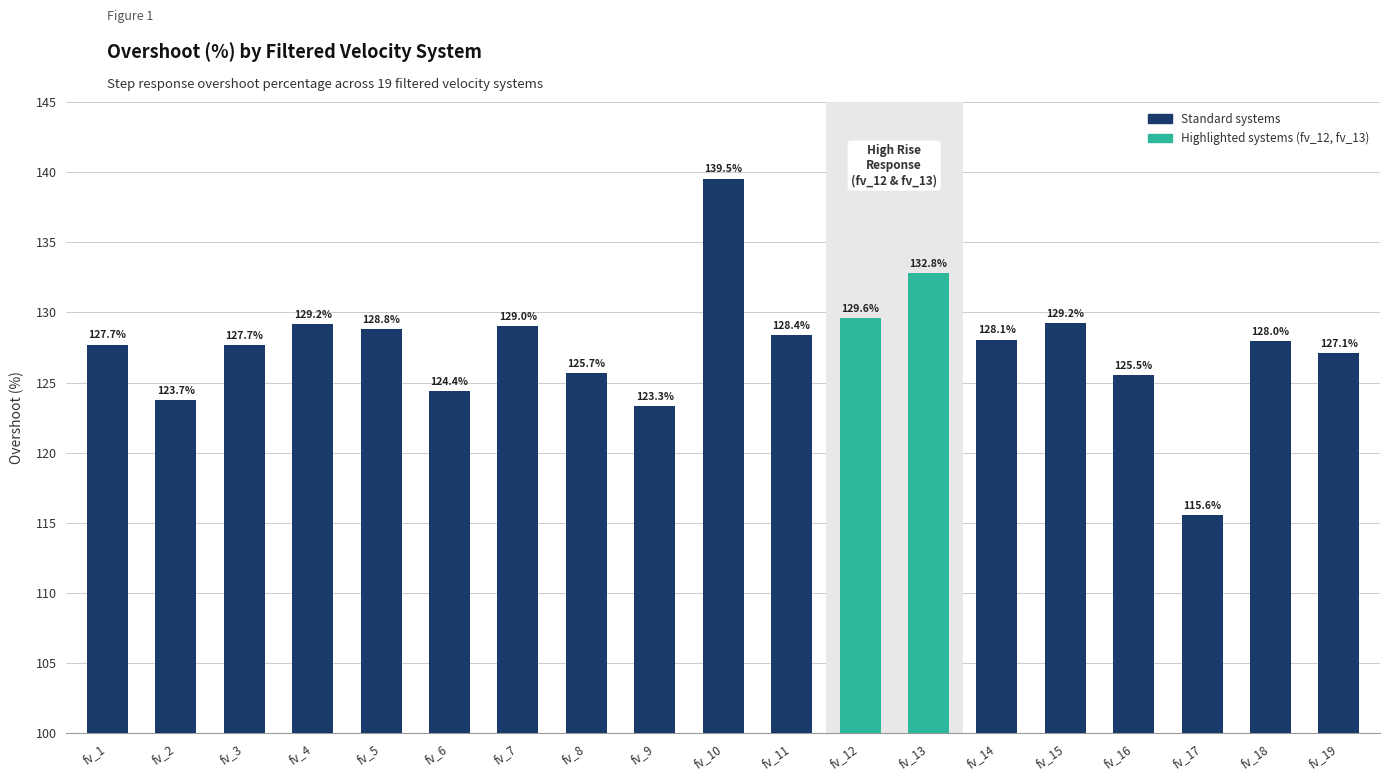

The value at fv_8 is 125.7. True or false?

True